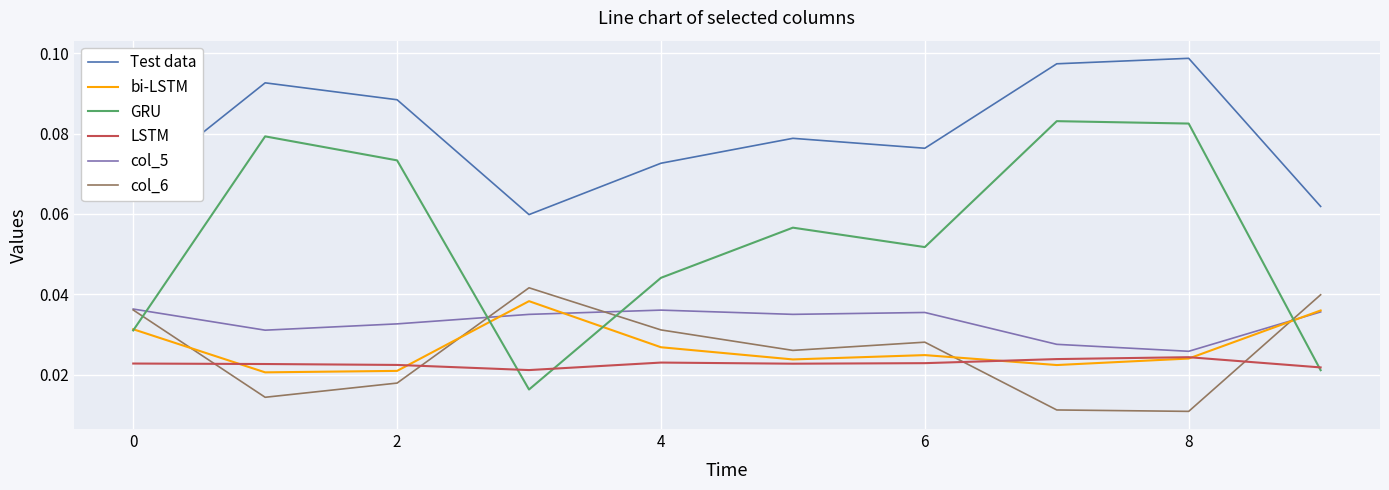

How many intersections are there between col_6 and LSTM?

4